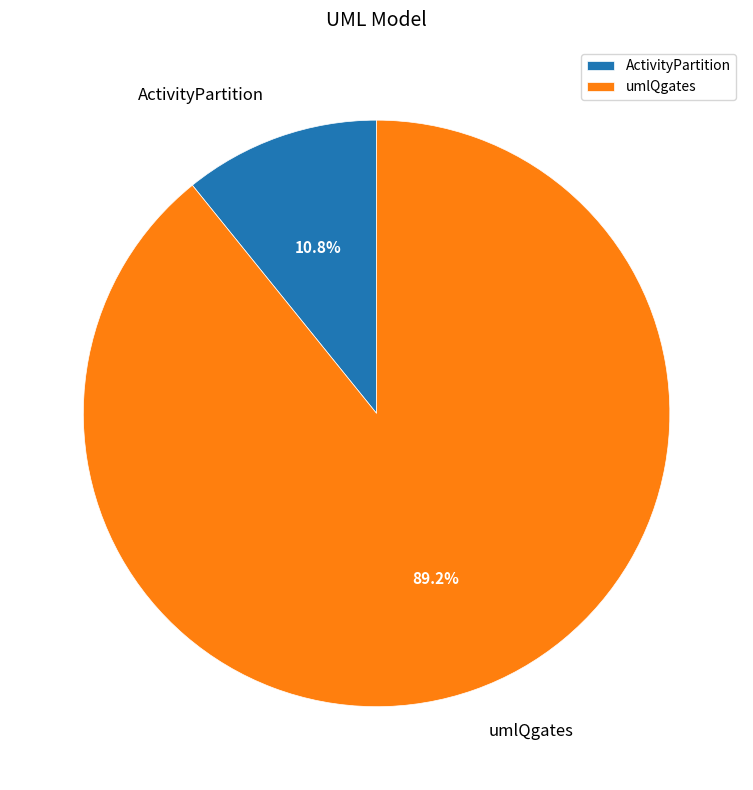

Count the number of slices in the pie.

2